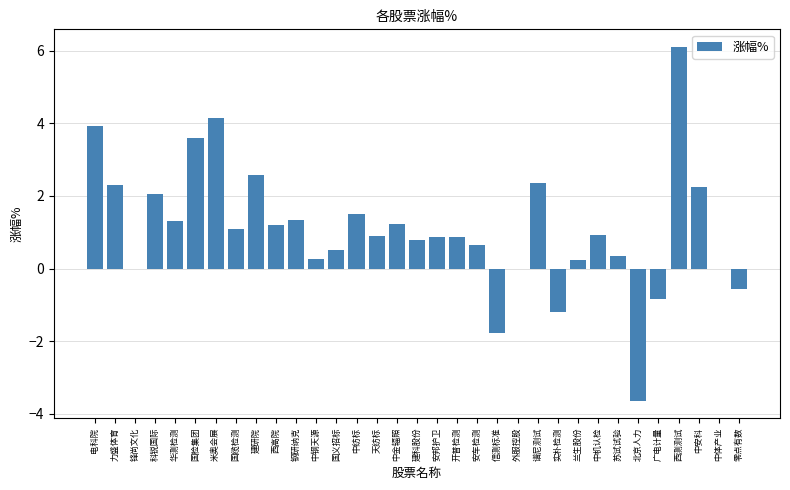

True or false: the data shows -2.2 at 北京人力.

False